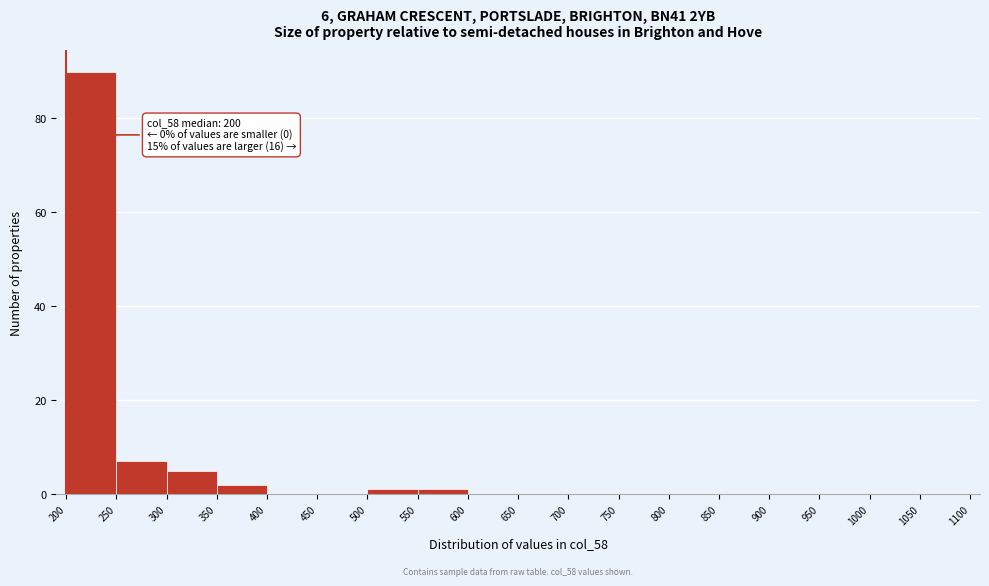

Which range on the x-axis has the tallest bar?

200 to 250